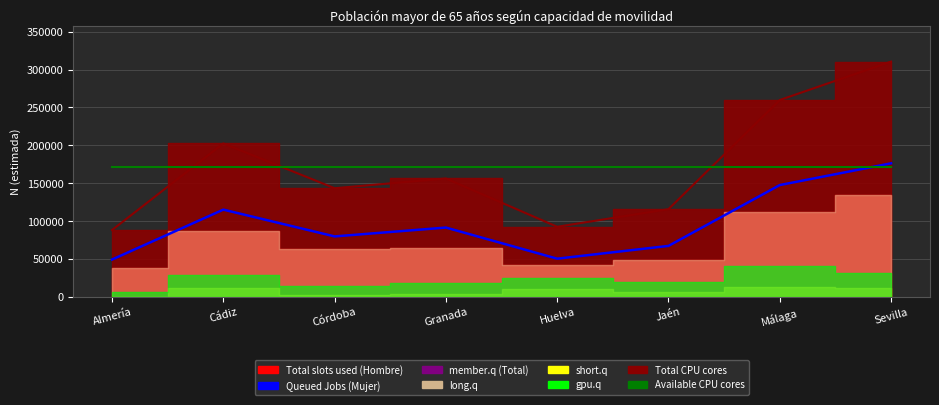

What is the average value of the Queued Jobs series?

97241.5